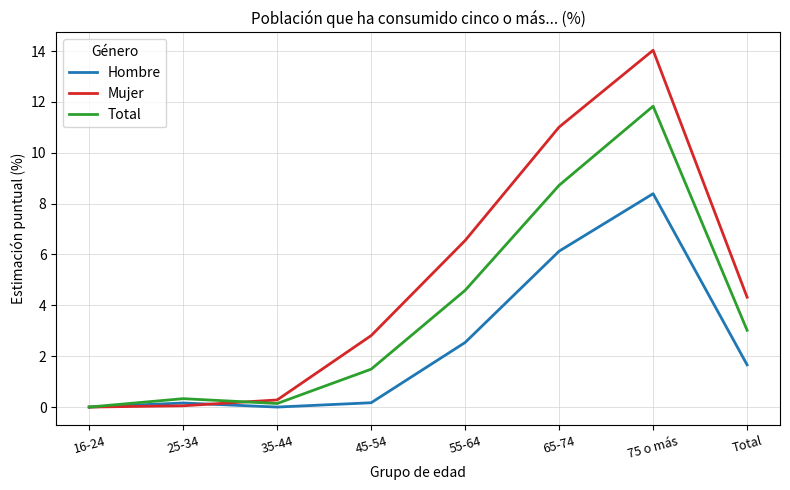

Rank the series at 55-64 from highest to lowest value.

Mujer, Total, Hombre